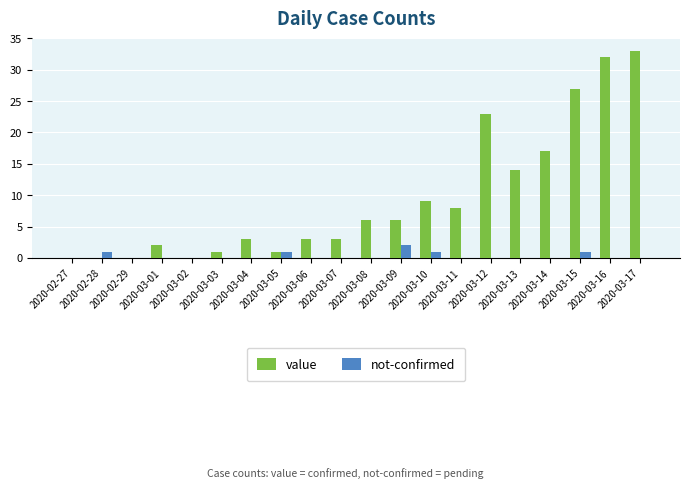

Which series changed the most between 2020-03-02 and 2020-03-06?

value